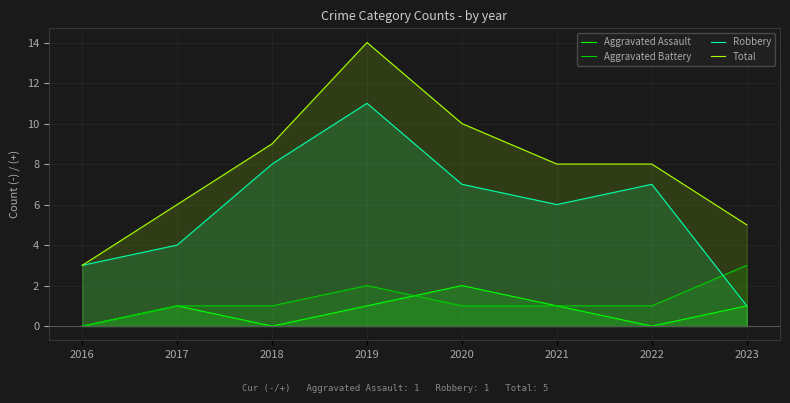

What is the difference between the Robbery values at 2020 and 2017?

3